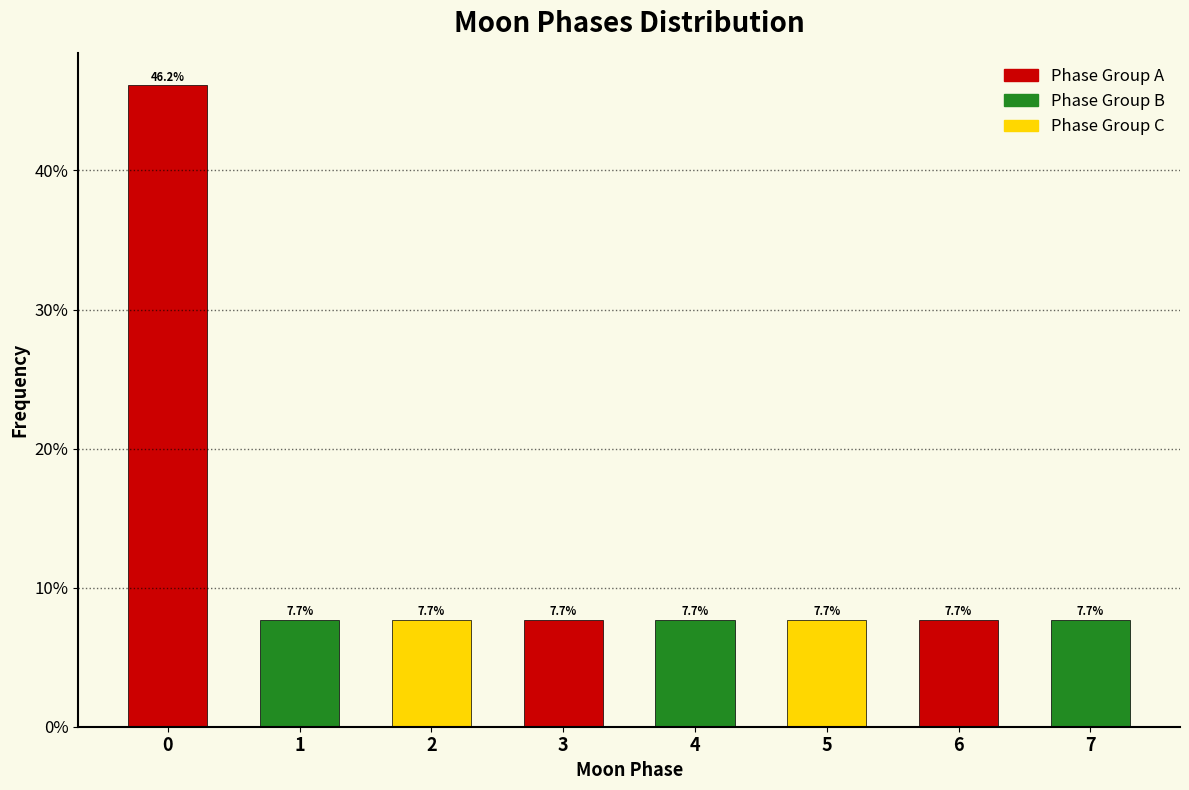

Are the bars horizontal?

No